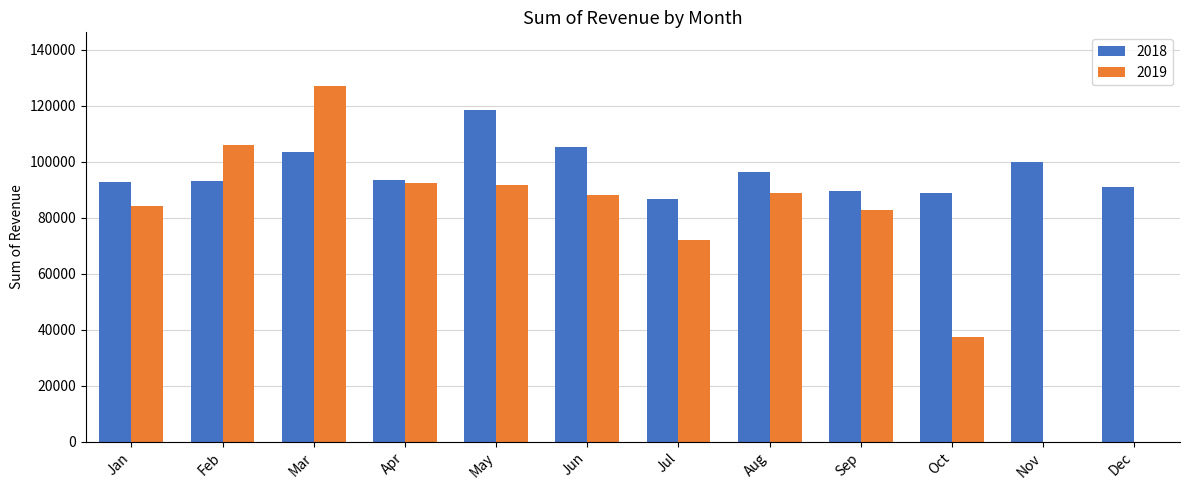

Is it true that 2018 equals 57868 at Dec?

False